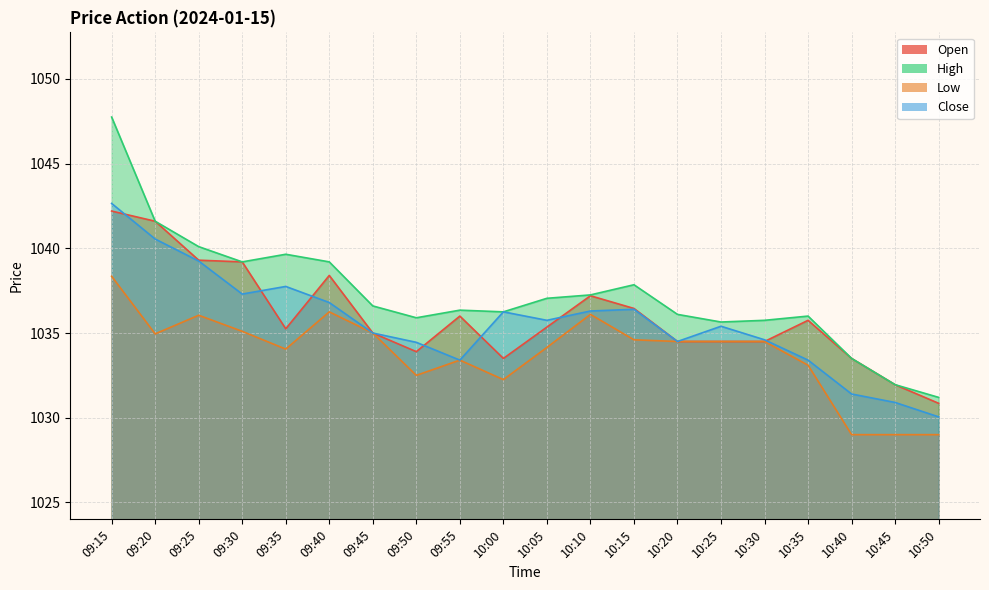

True or false: High and Low intersect in this chart.

False